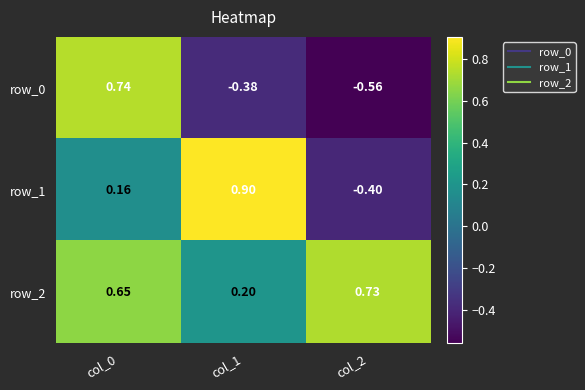

At how many categories does at least one series exceed 0?

3